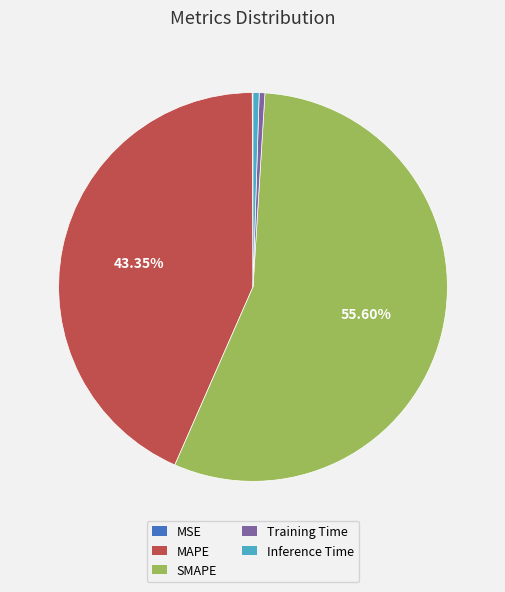

Is it true that SMAPE is 43% of the pie?

False